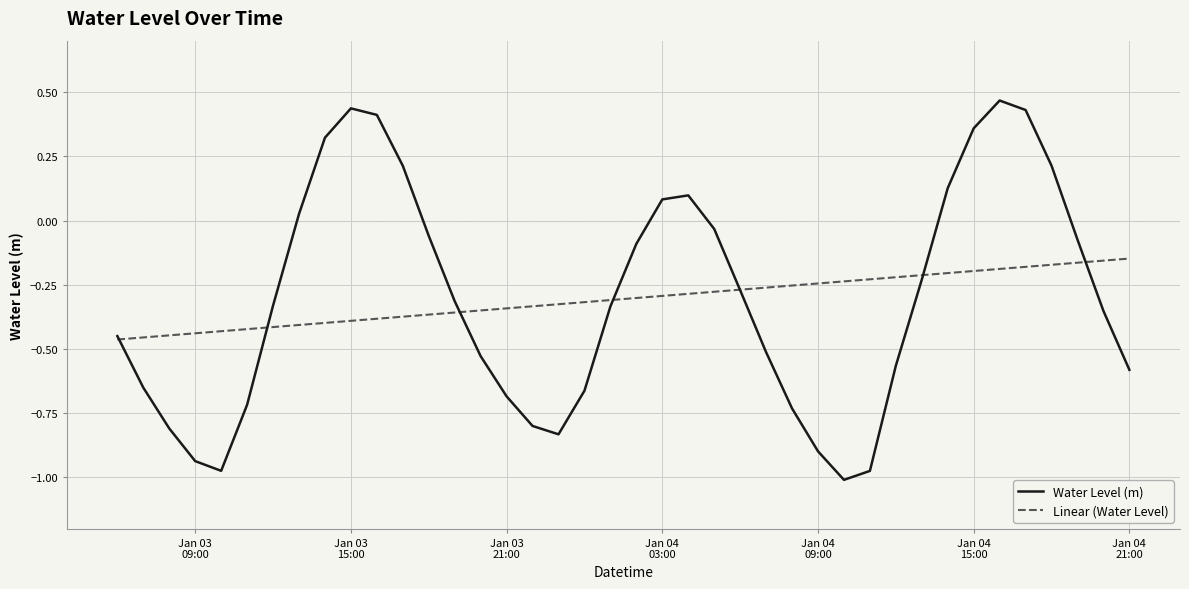

Rank the series by their maximum value, from highest to lowest.

Water Level (m), Linear (Water Level)